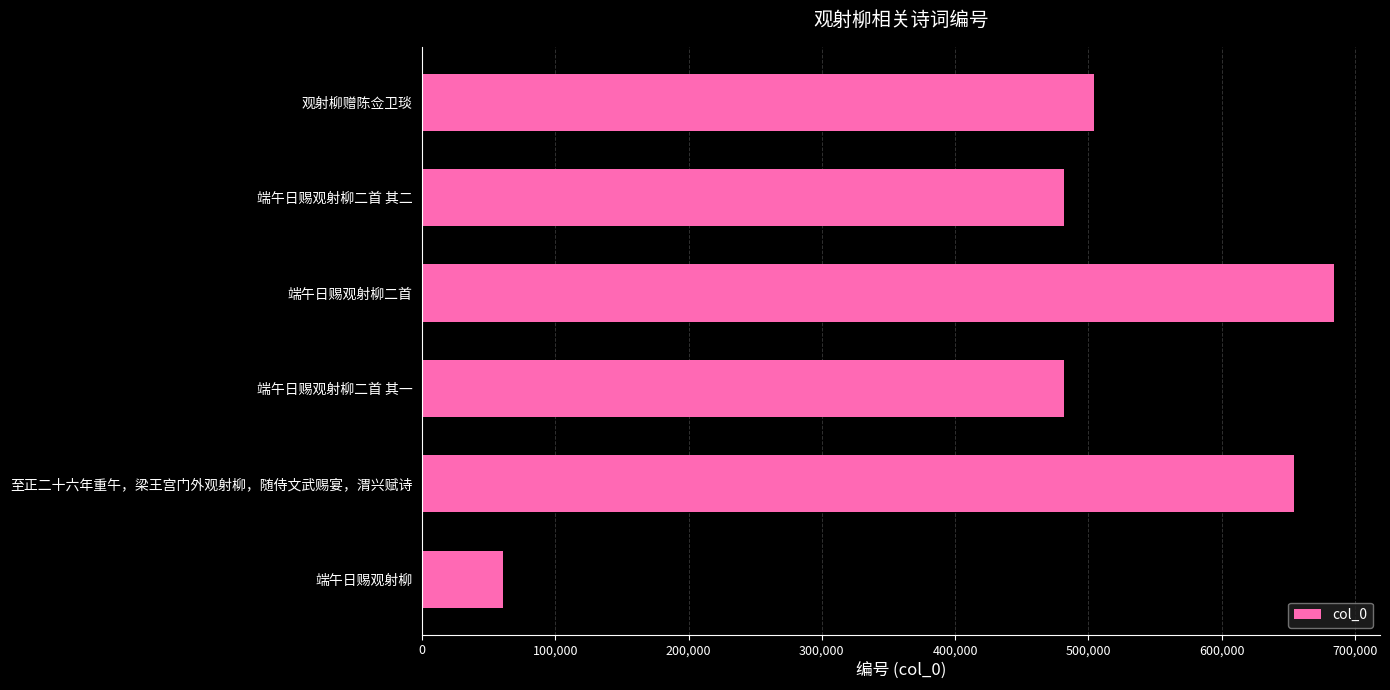

Read the value at 至正二十六年重午，梁王宫门外观射柳，随侍文武赐宴，渭兴赋诗, to the nearest 50.

654250